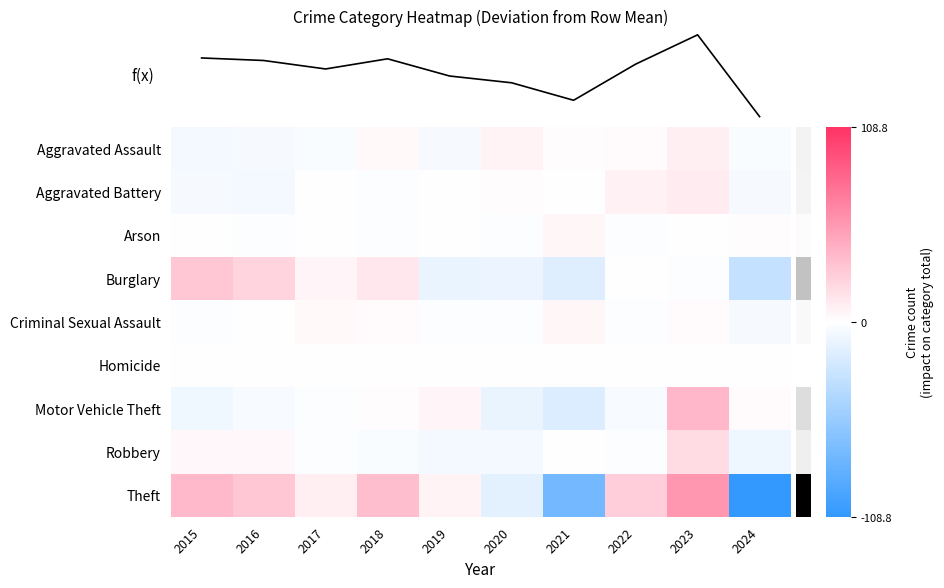

What is the total value across all series at 2018?

47.1